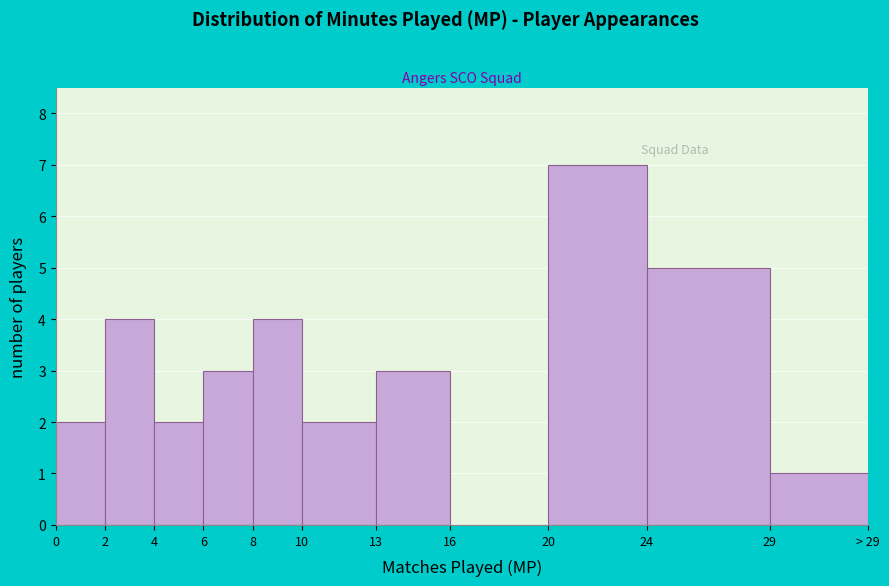

Reading right to left, what are all the values shown in this chart?

29=1	24=5	20=7	16=0	13=3	10=2	8=4	6=3	4=2	2=4	0=2